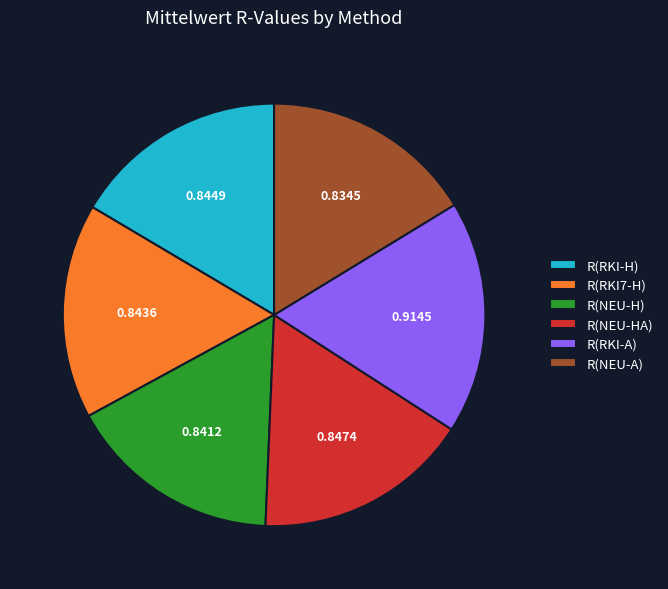

Between R(NEU-H) and R(RKI-A), which is larger?

R(RKI-A)